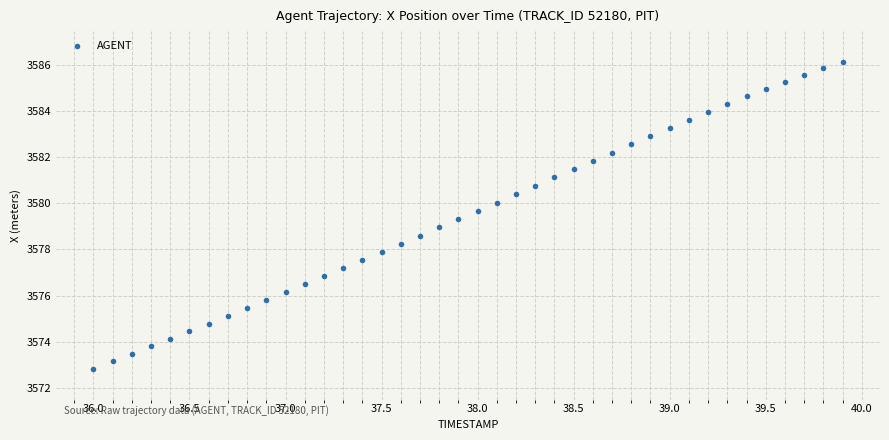

What is the range of Y values (max minus min)?

13.3